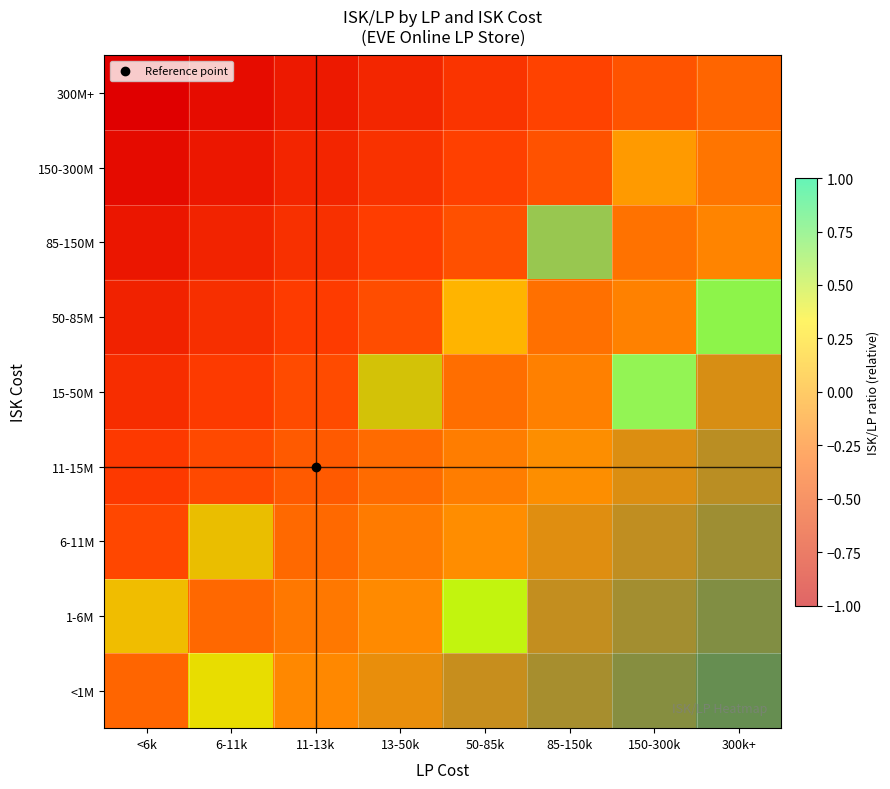

Is it true that 50-85M equals -0.6 at <6k?

True